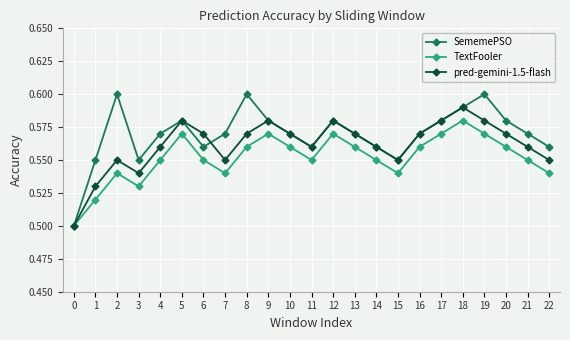

Is the value of pred-gemini-1.5-flash at 1 greater than the value of TextFooler at 9?

No